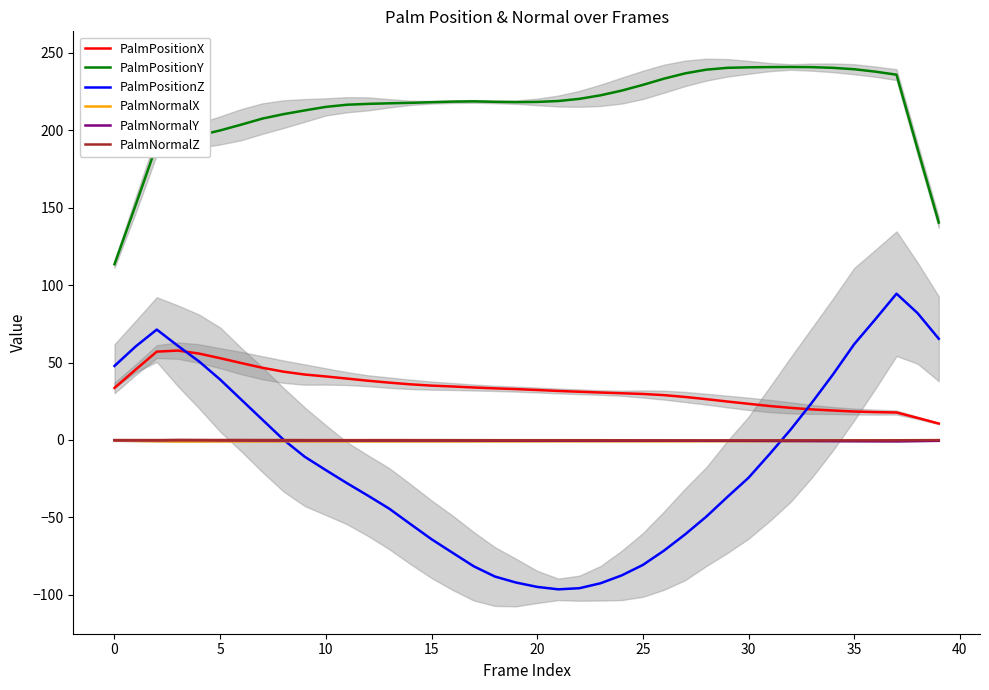

Is the value of PalmNormalX at 35 greater than the value of PalmPositionY at 15?

No